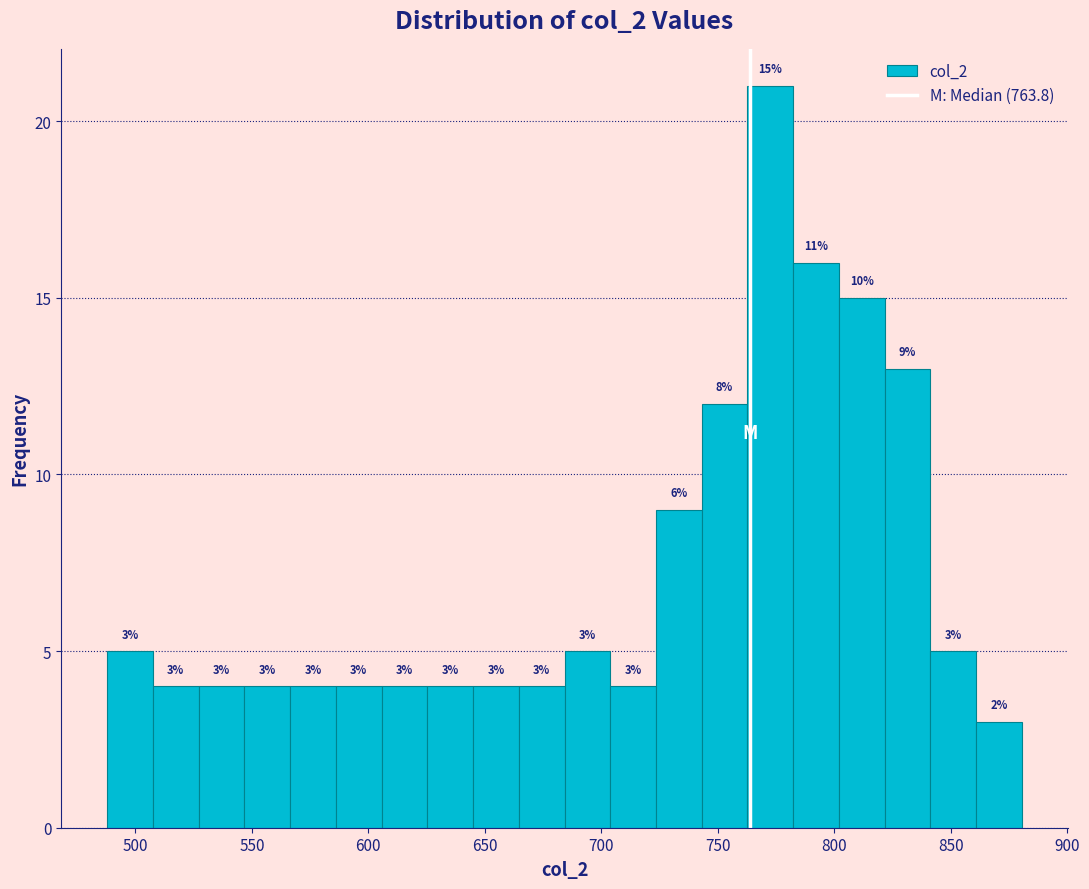

Read against the x-axis, roughly where is the centre of the tallest bar?

775